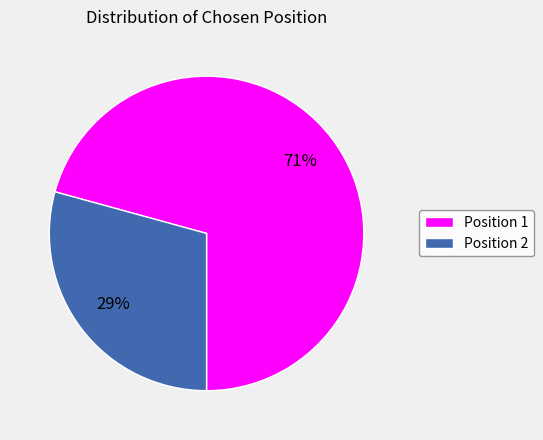

What is the majority slice?

Position 1